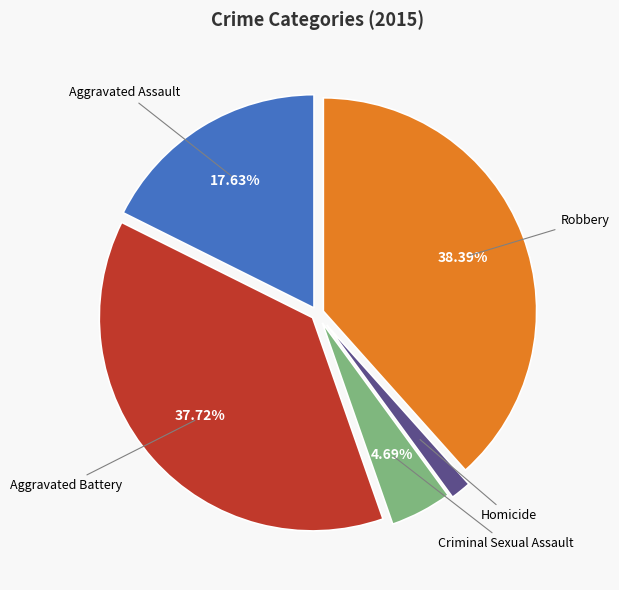

Is there any slice that represents more than half of the pie?

No